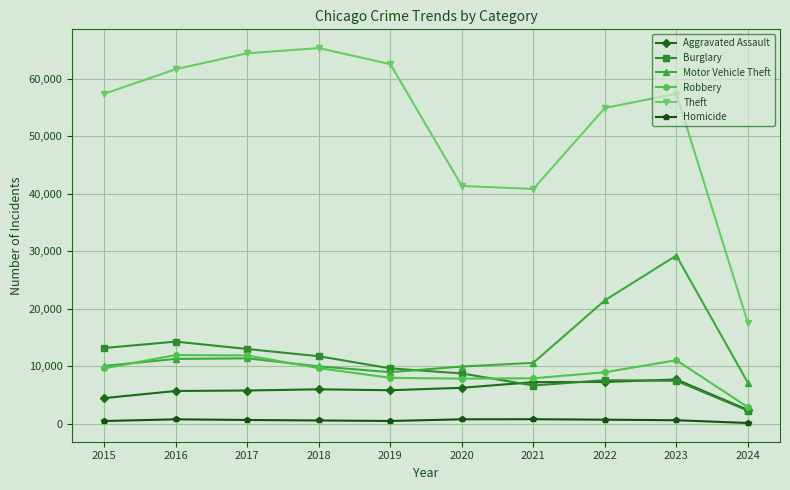

At which label does Burglary reach its peak?

2016